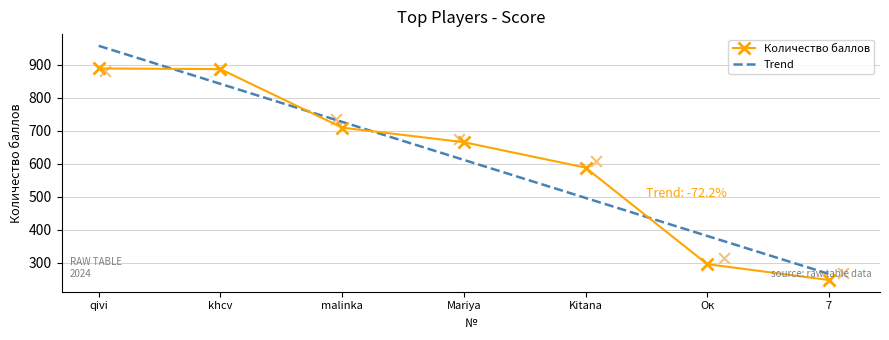

Between Kitana and Mariya, which is larger?

Mariya